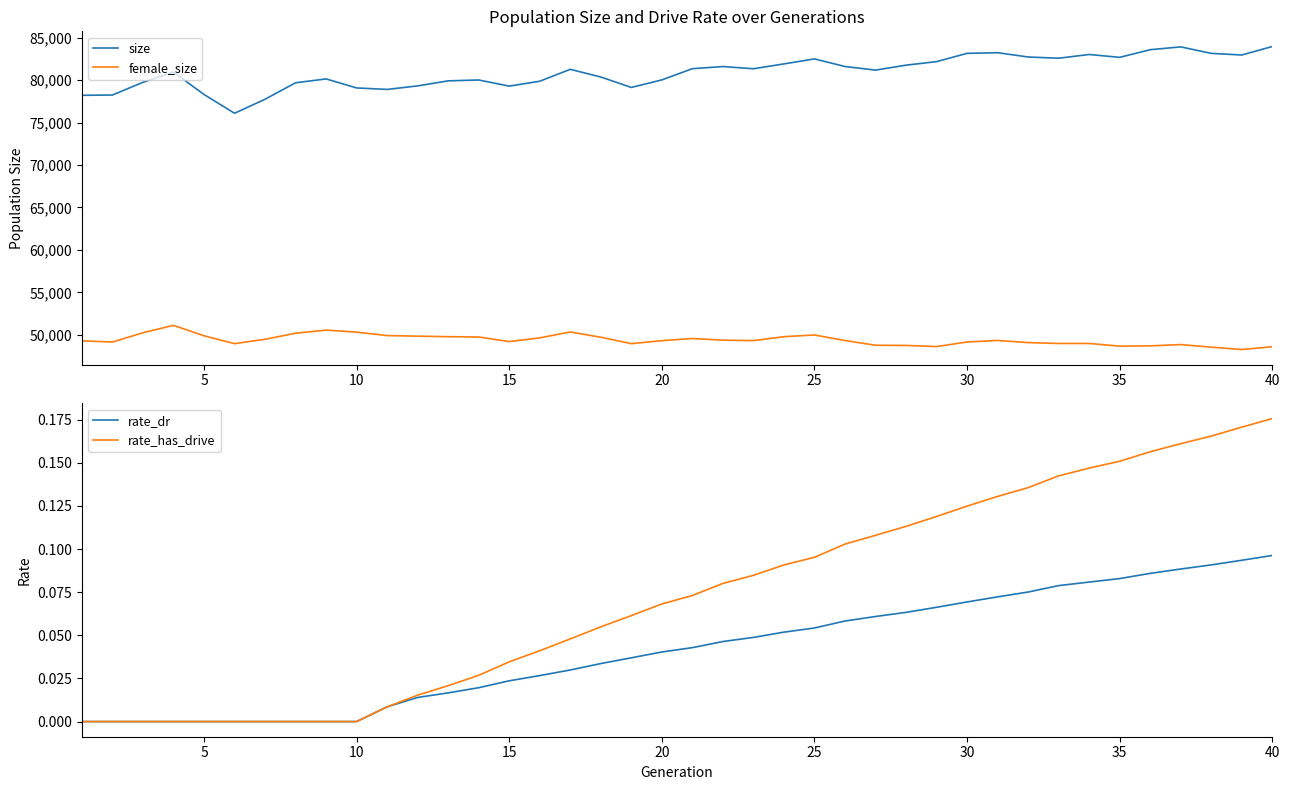

How many interior local valleys does the size series have?

9